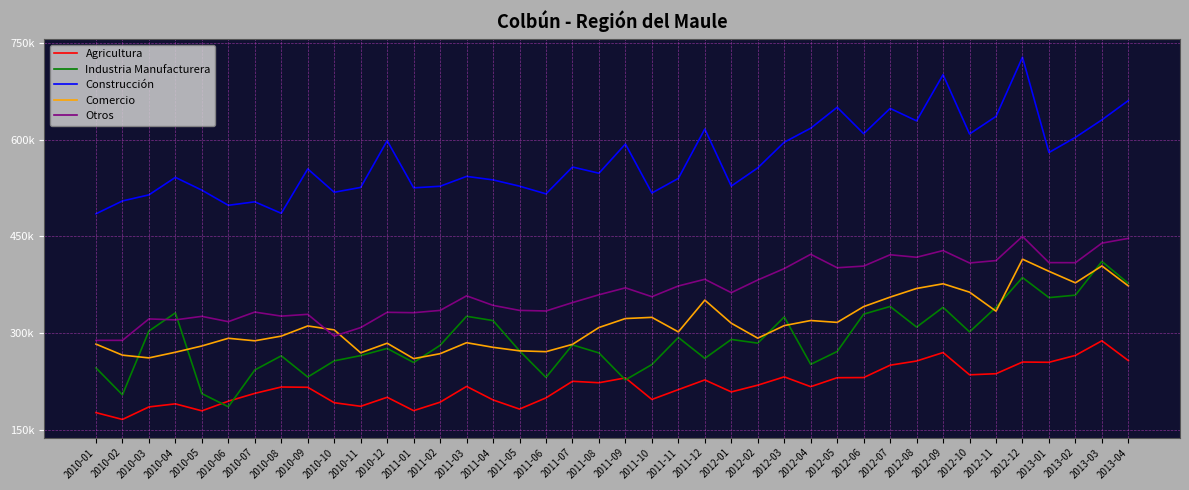

What are all the series names shown in the legend?

Agricultura, Industria Manufacturera, Construcción, Comercio, Otros